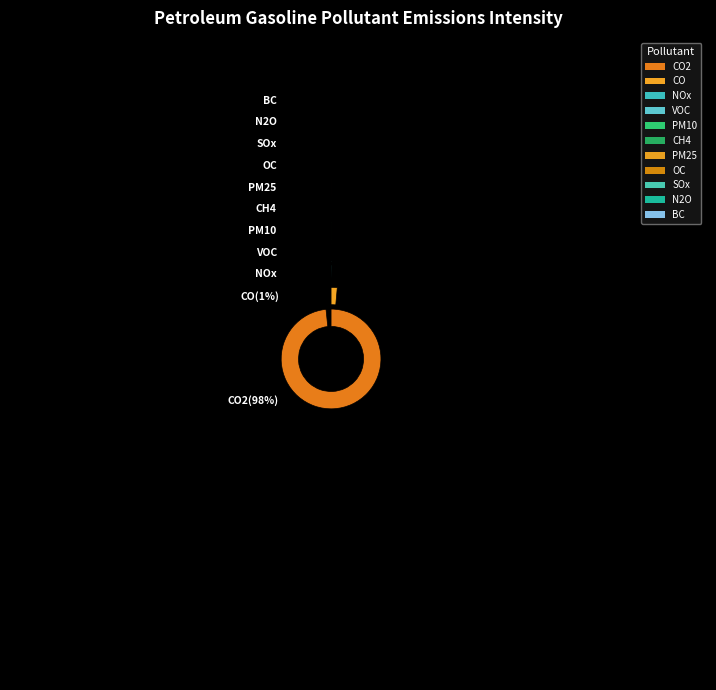

What portion of the pie excludes SOx?

100.0%